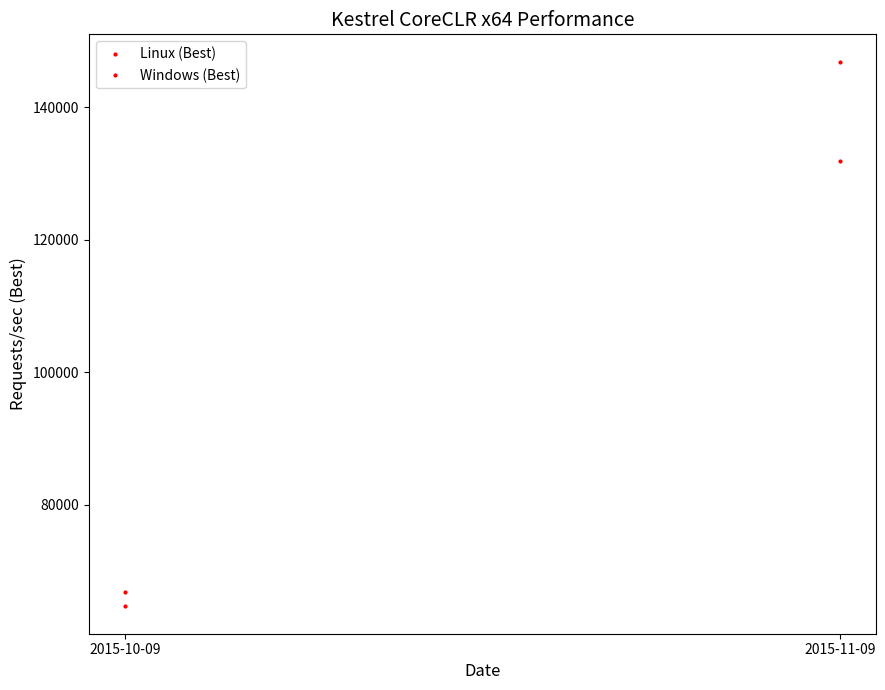

How many series are shown in this chart?

2